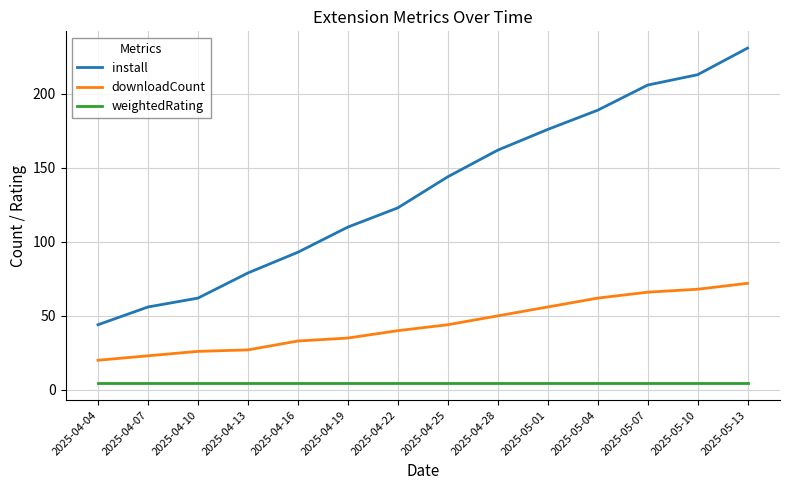

What is the approximate value of weightedRating at 2025-04-16?

4.4